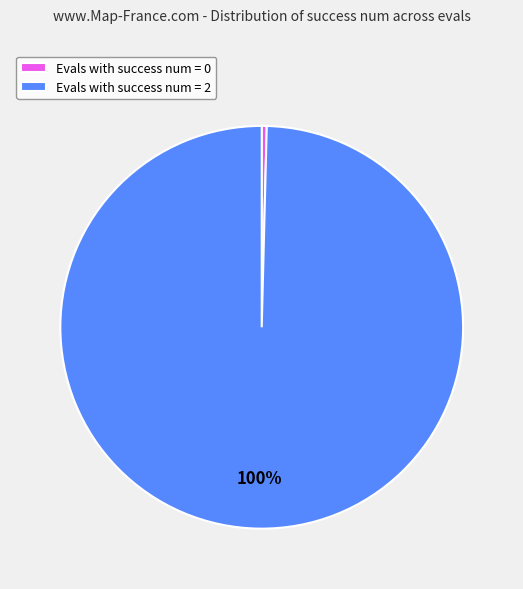

Is the sum of Evals with success num = 0 and Evals with success num = 2 greater than half?

Yes